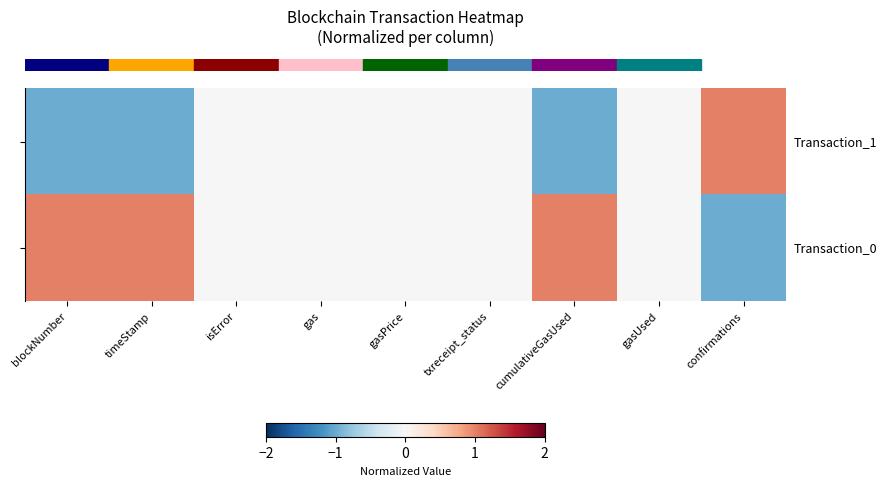

List the series in order of their overall mean, highest first.

row_1, row_0